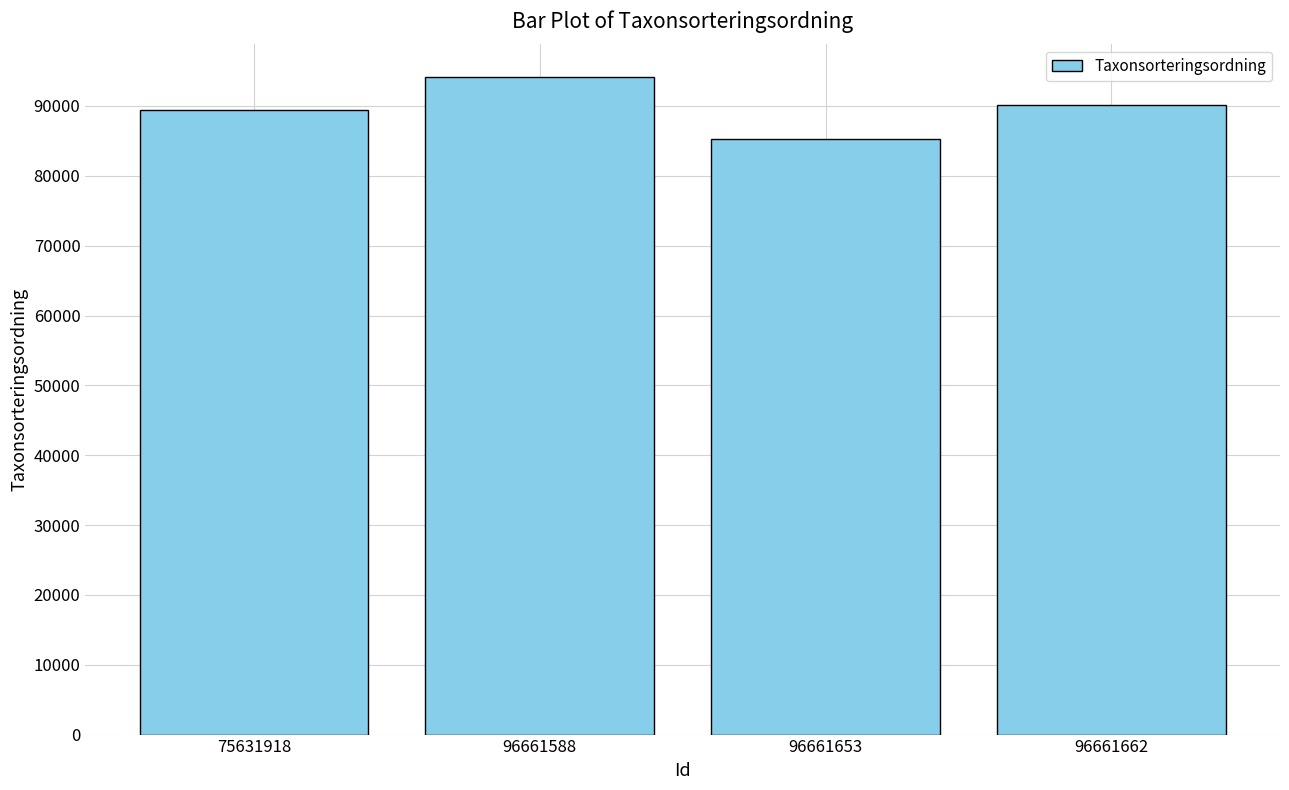

What is the minimum value shown in the chart?

85241